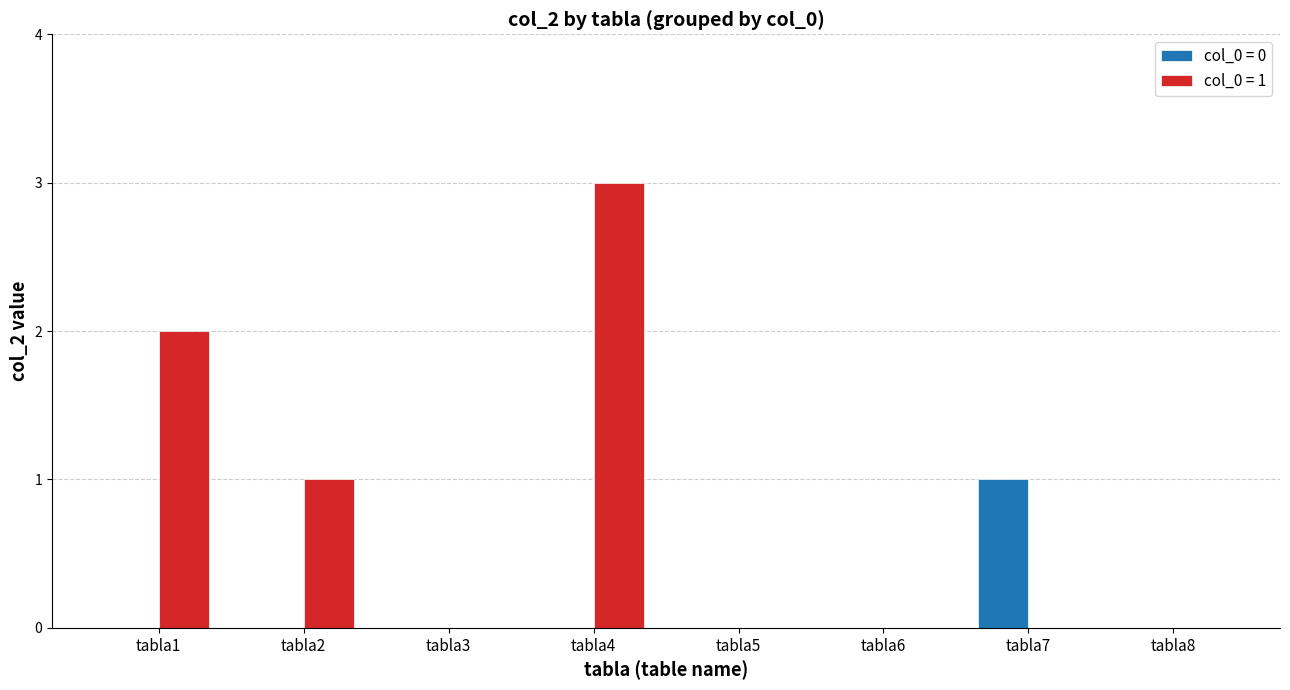

Reading left to right, extract all data points from this chart.

col_0 = 0: tabla1=0	tabla2=0	tabla3=0	tabla4=0	tabla5=0	tabla6=0	tabla7=1	tabla8=0
col_0 = 1: tabla1=2	tabla2=1	tabla3=0	tabla4=3	tabla5=0	tabla6=0	tabla7=0	tabla8=0